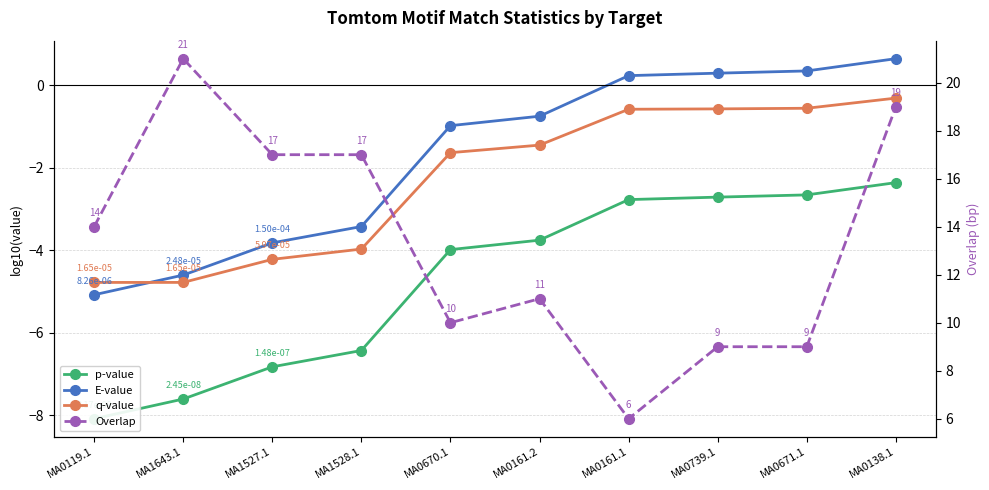

True or false: q-value has a value of -1.0 at MA0161.1.

False